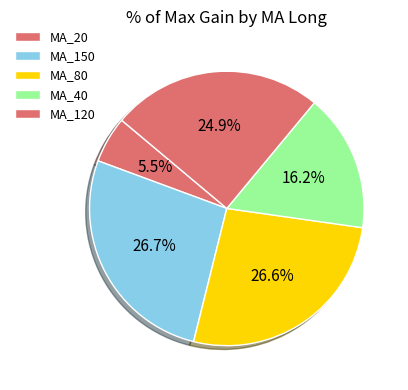

Do MA_120 and MA_150 together represent more than half of the pie?

No